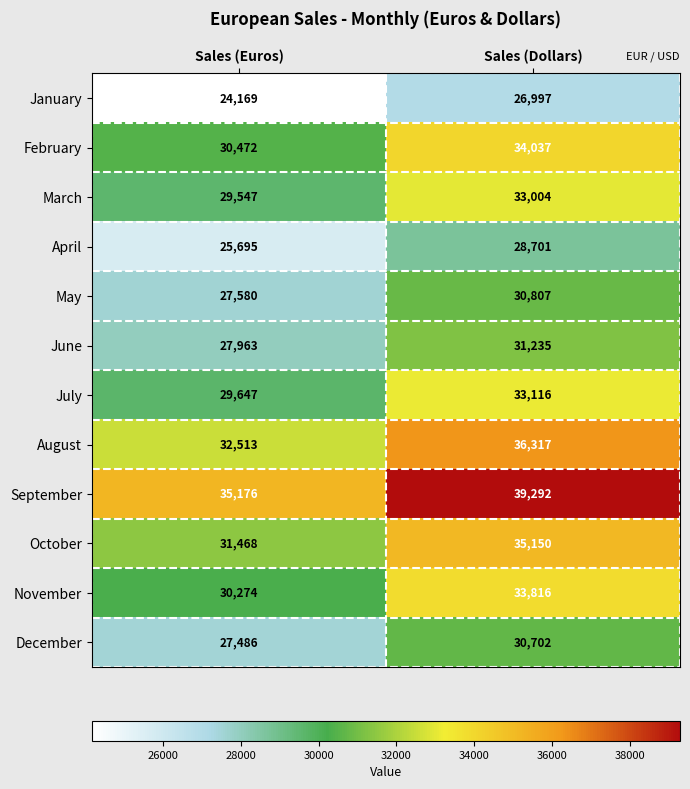

Which series has the largest total across all categories?

September